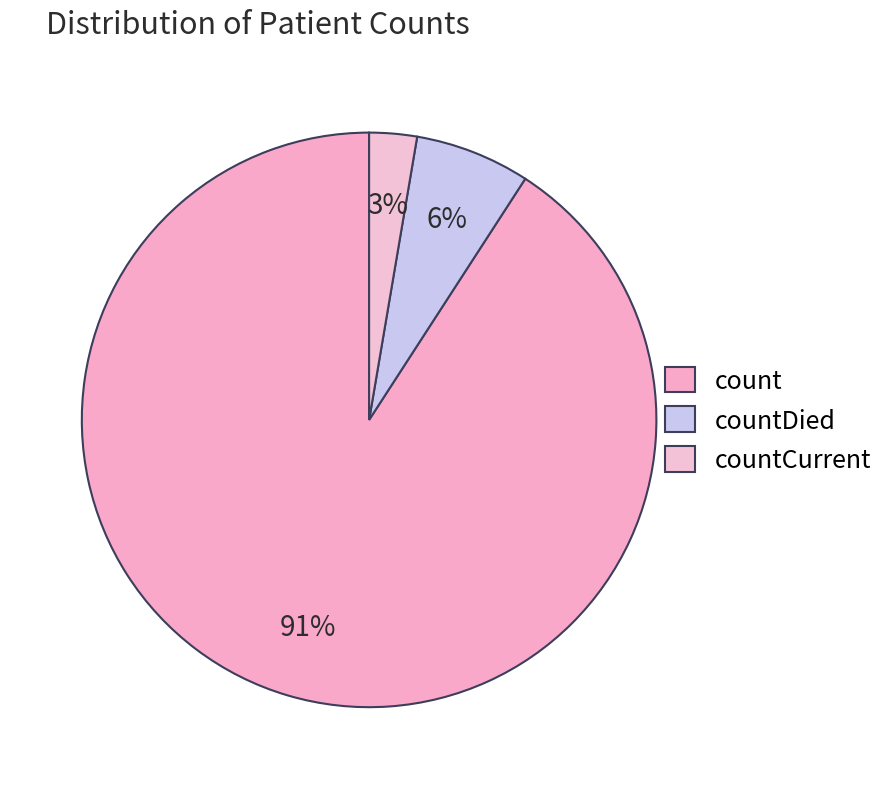

Is there any slice that represents more than half of the pie?

Yes